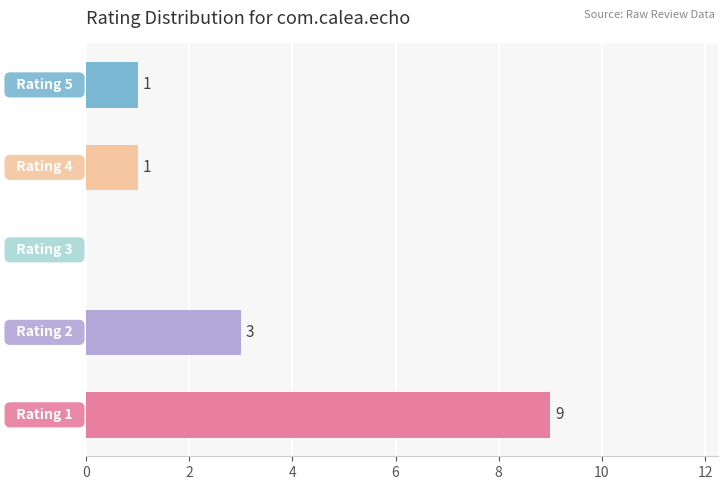

How many values are between 1 and 3?

3